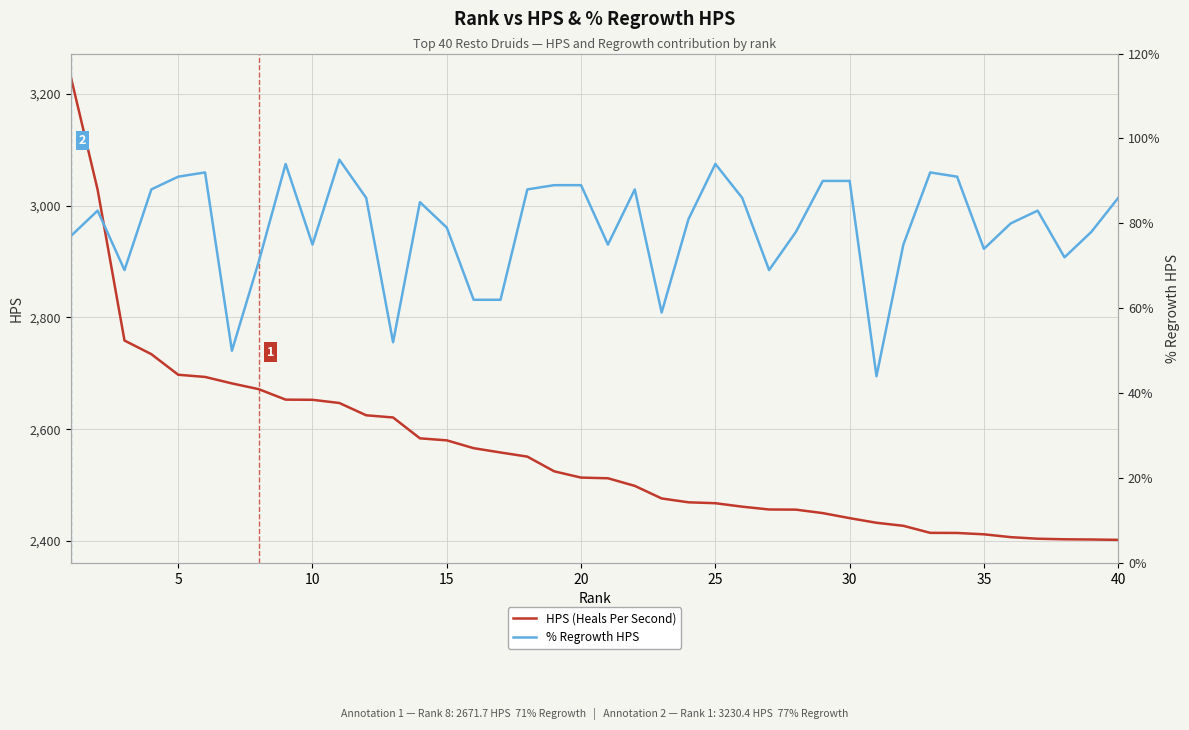

Is it true that HPS (Heals Per Second) equals 851.3 at 30?

False